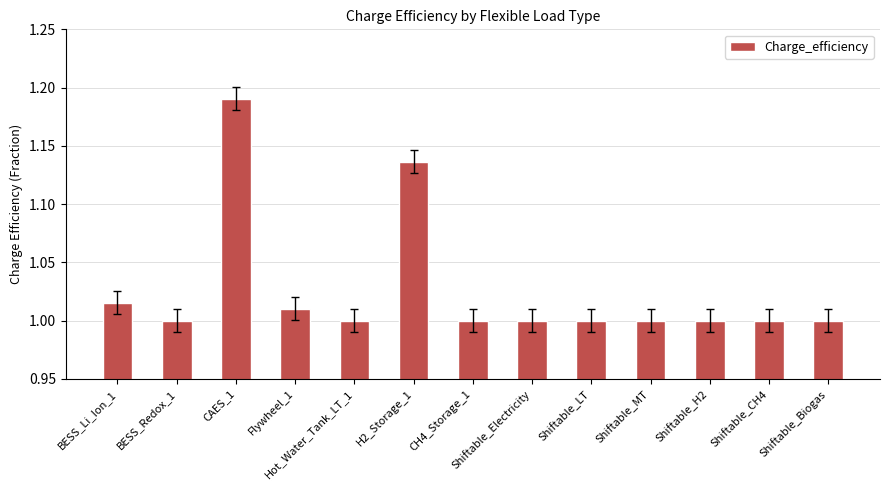

What is the sum of the values at Hot_Water_Tank_LT_1 and Shiftable_MT?

2.0